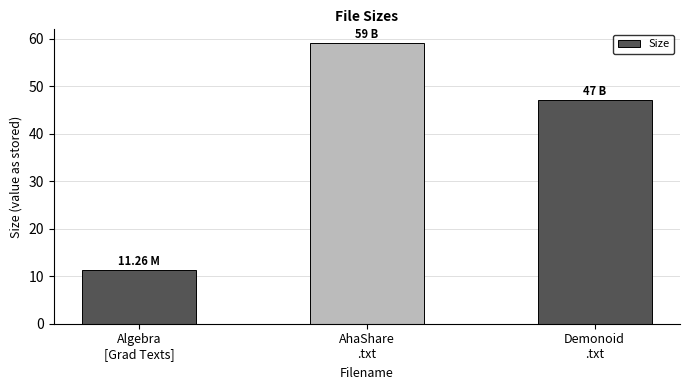

How many values are below 47?

1